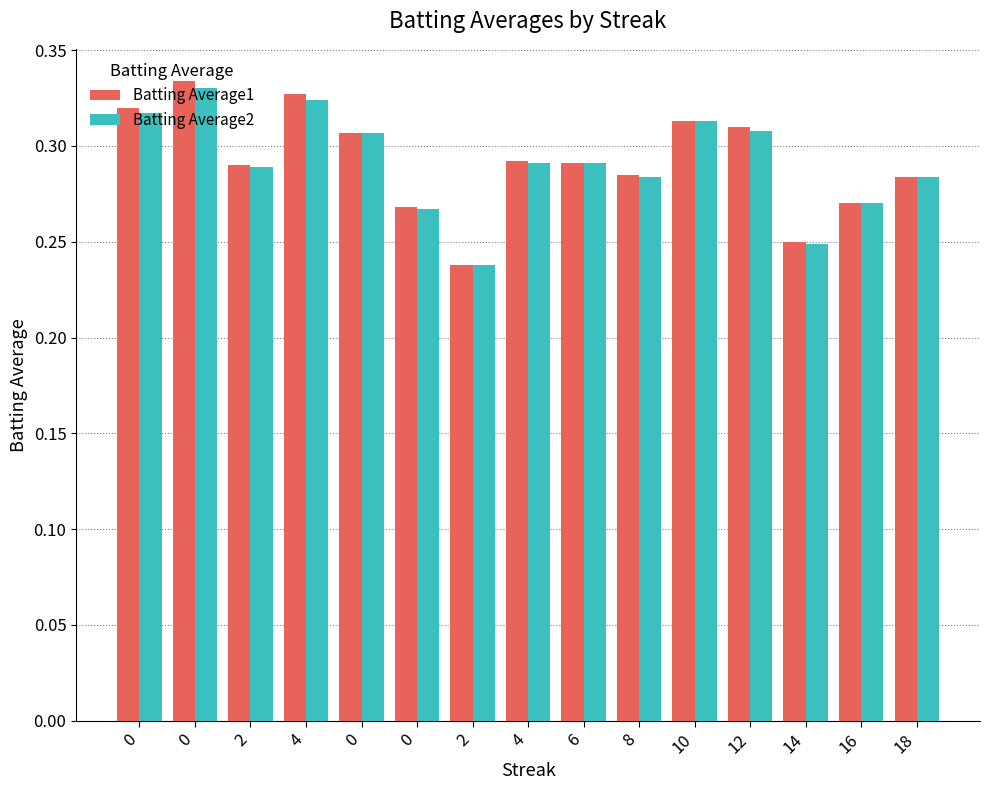

List the labels in order of Batting Average1 value, smallest first.

2, 14, 0, 16, 18, 8, 2, 6, 4, 0, 12, 10, 0, 4, 0